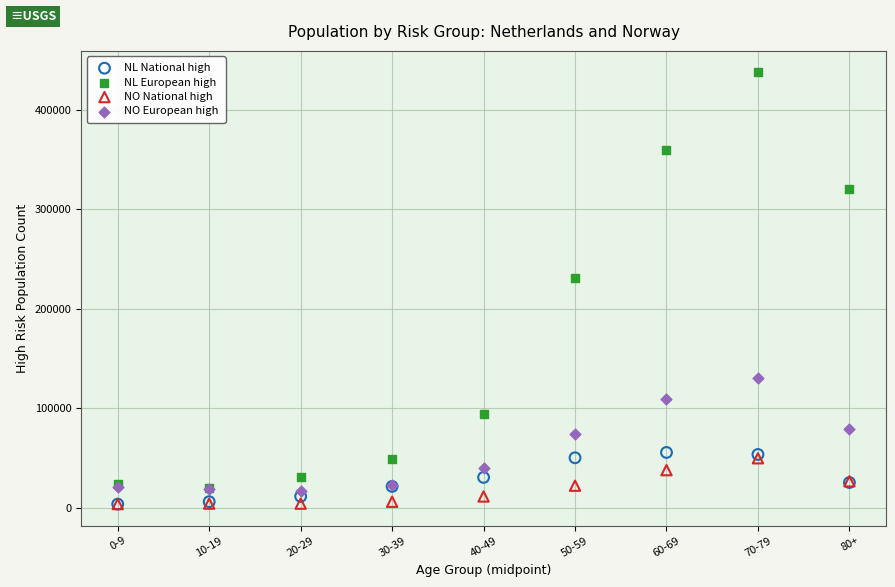

Which series reaches the maximum Y coordinate?

NL European high